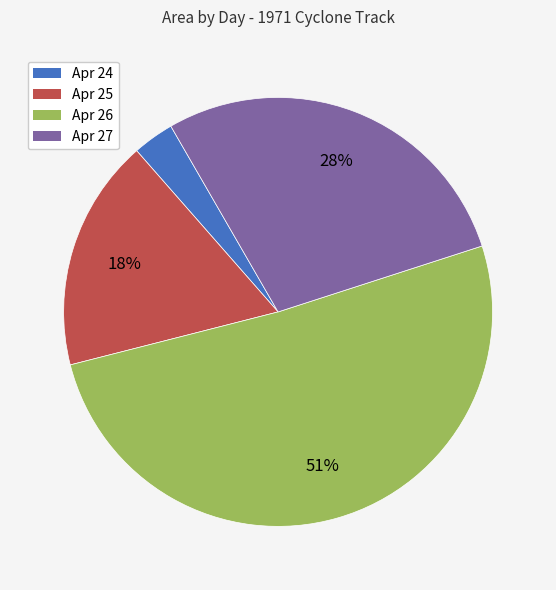

To the nearest percent, what is the difference between the largest and smallest slice percentages?

48%